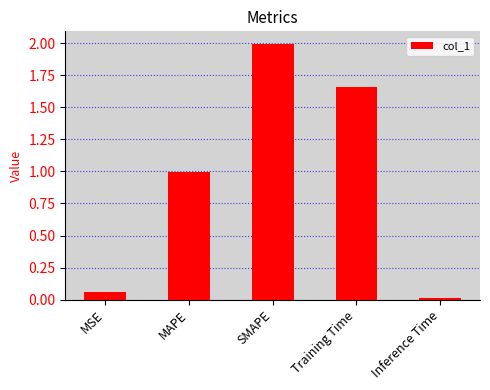

Does the chart contain any negative values?

No